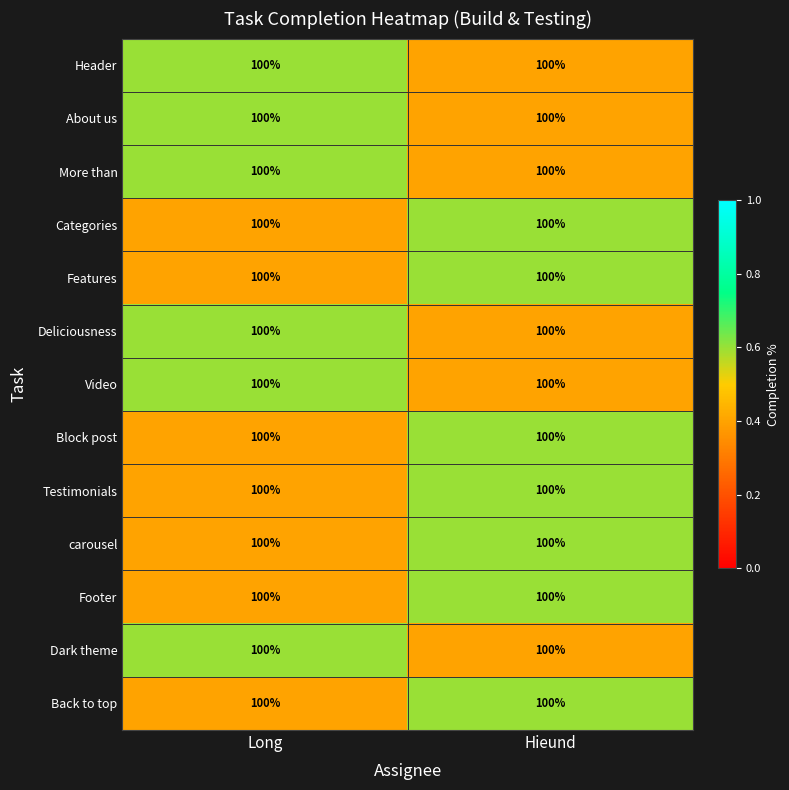

Reading right to left, list all the values displayed in this chart.

Header: Hieund=100.0	Long=100.0
About us: Hieund=100.0	Long=100.0
More than: Hieund=100.0	Long=100.0
Categories: Hieund=100.0	Long=100.0
Features: Hieund=100.0	Long=100.0
Deliciousness: Hieund=100.0	Long=100.0
Video: Hieund=100.0	Long=100.0
Block post: Hieund=100.0	Long=100.0
Testimonials: Hieund=100.0	Long=100.0
carousel: Hieund=100.0	Long=100.0
Footer: Hieund=100.0	Long=100.0
Dark theme: Hieund=100.0	Long=100.0
Back to top: Hieund=100.0	Long=100.0